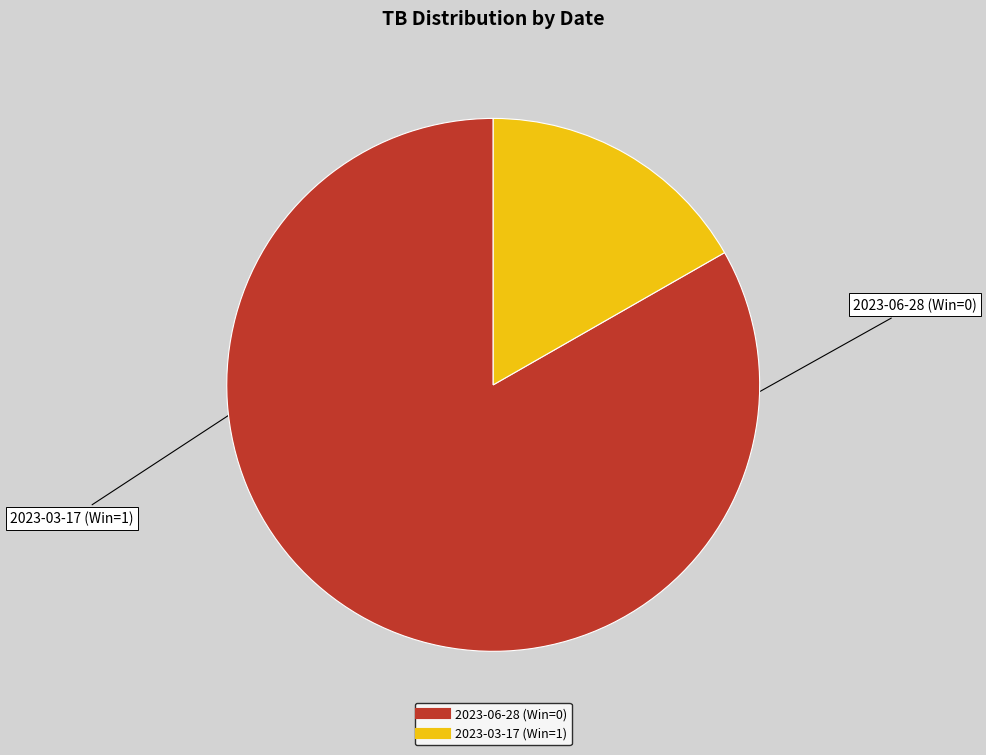

Which category has the smallest portion of the pie?

2023-03-17 (Win=1)